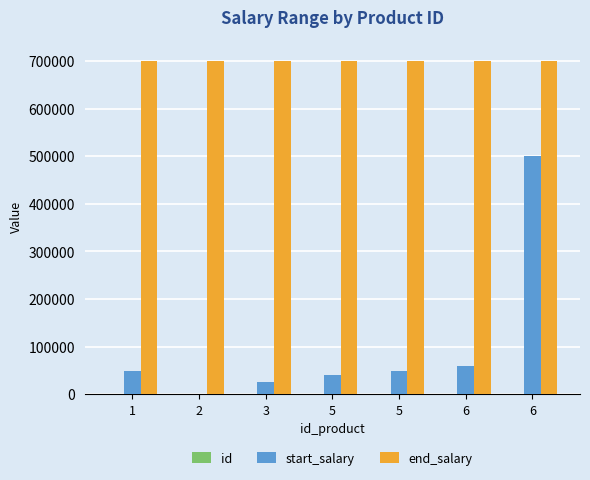

Which series changed the most between 2 and 5?

start_salary